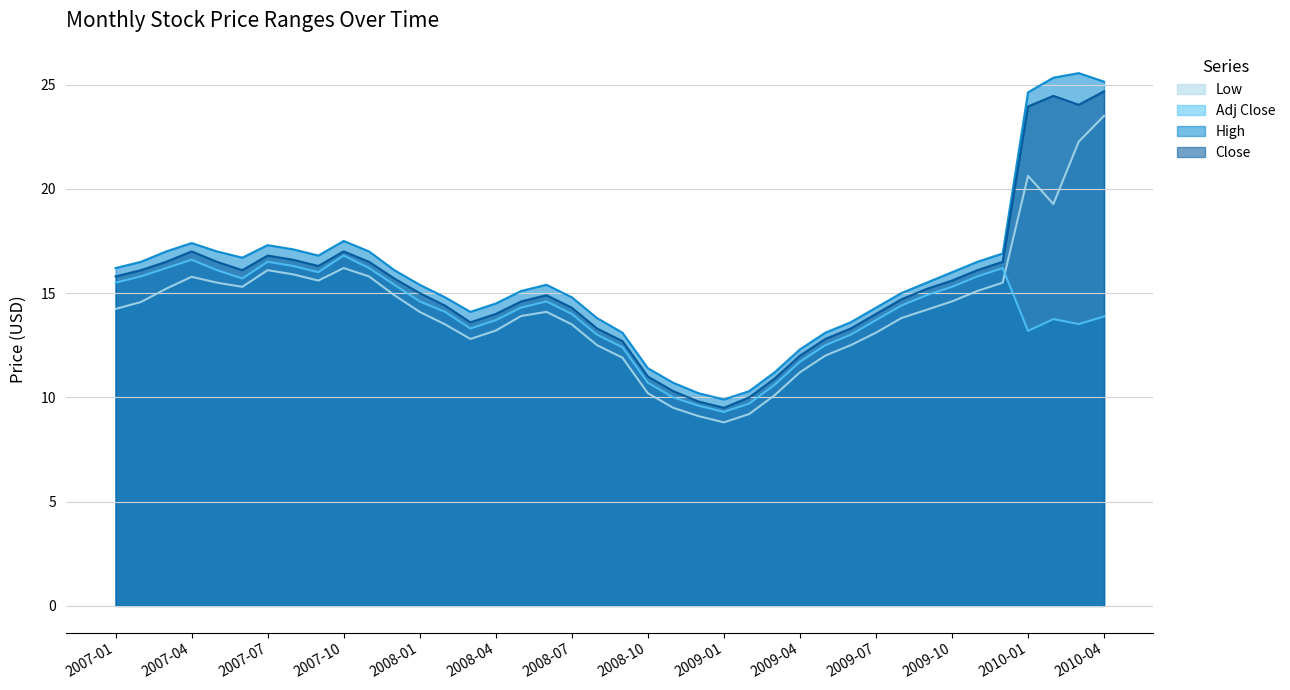

What is the difference between the second highest and minimum values in the Adj Close series?

7.3